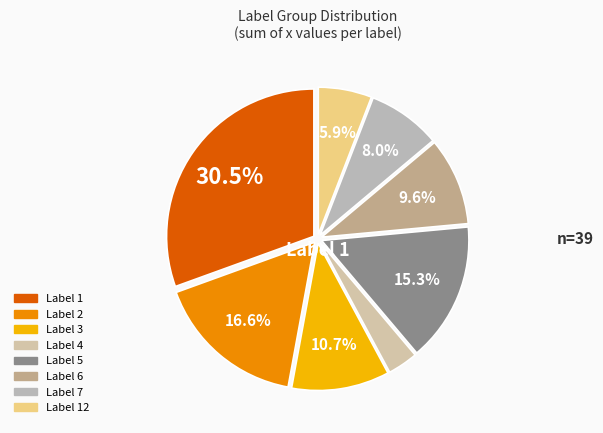

How many slices are in this pie chart?

8